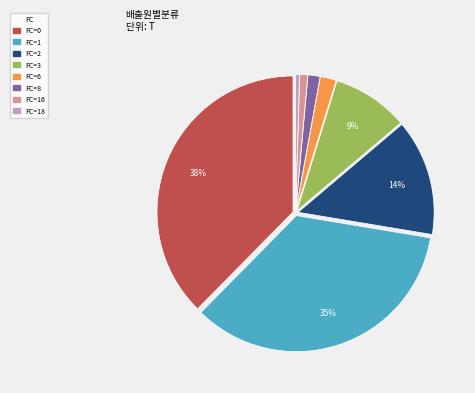

Does any single category account for the majority?

No